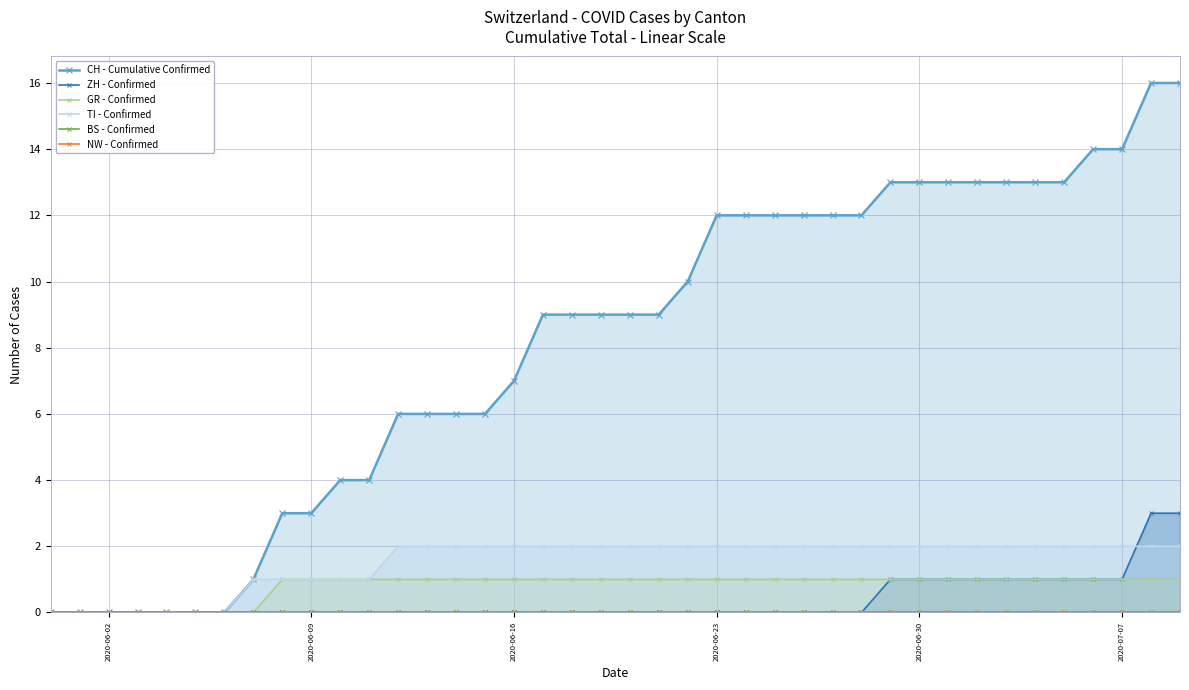

How many intersections are there between TI - Confirmed and ZH - Confirmed?

1